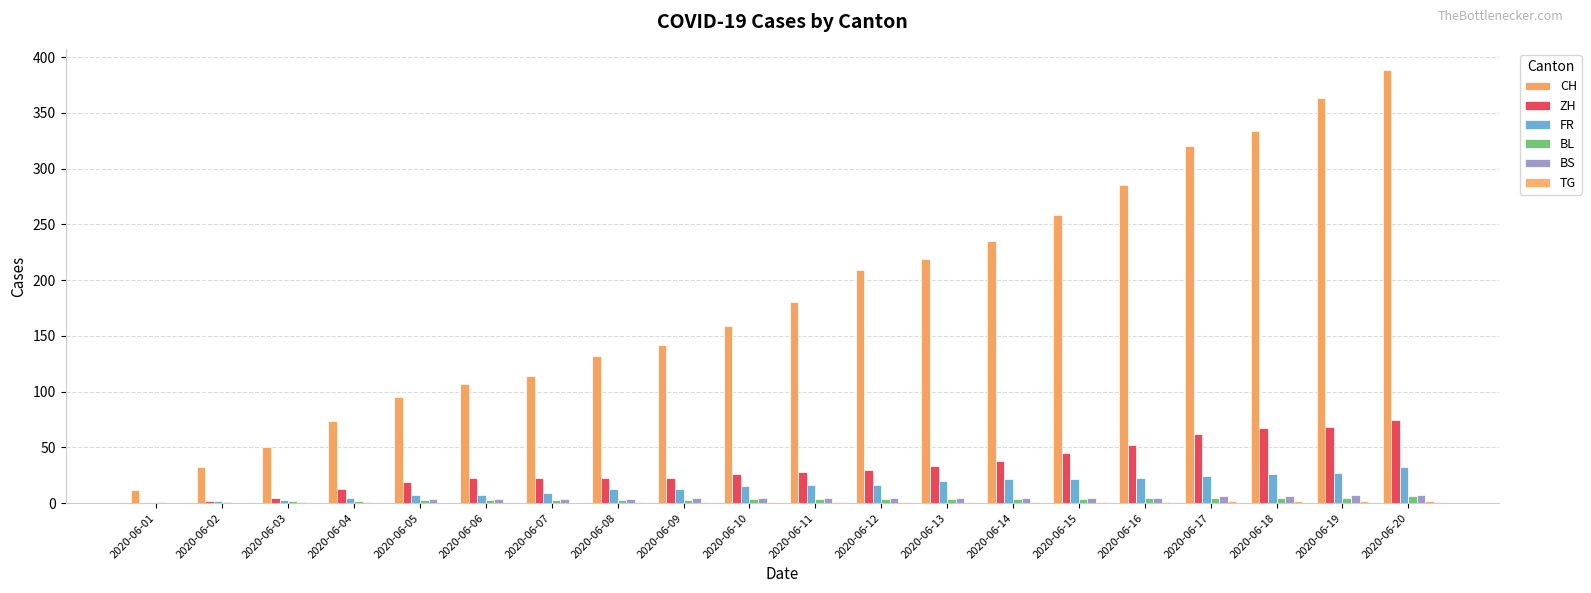

At which label does FR first exceed 16?

2020-06-13